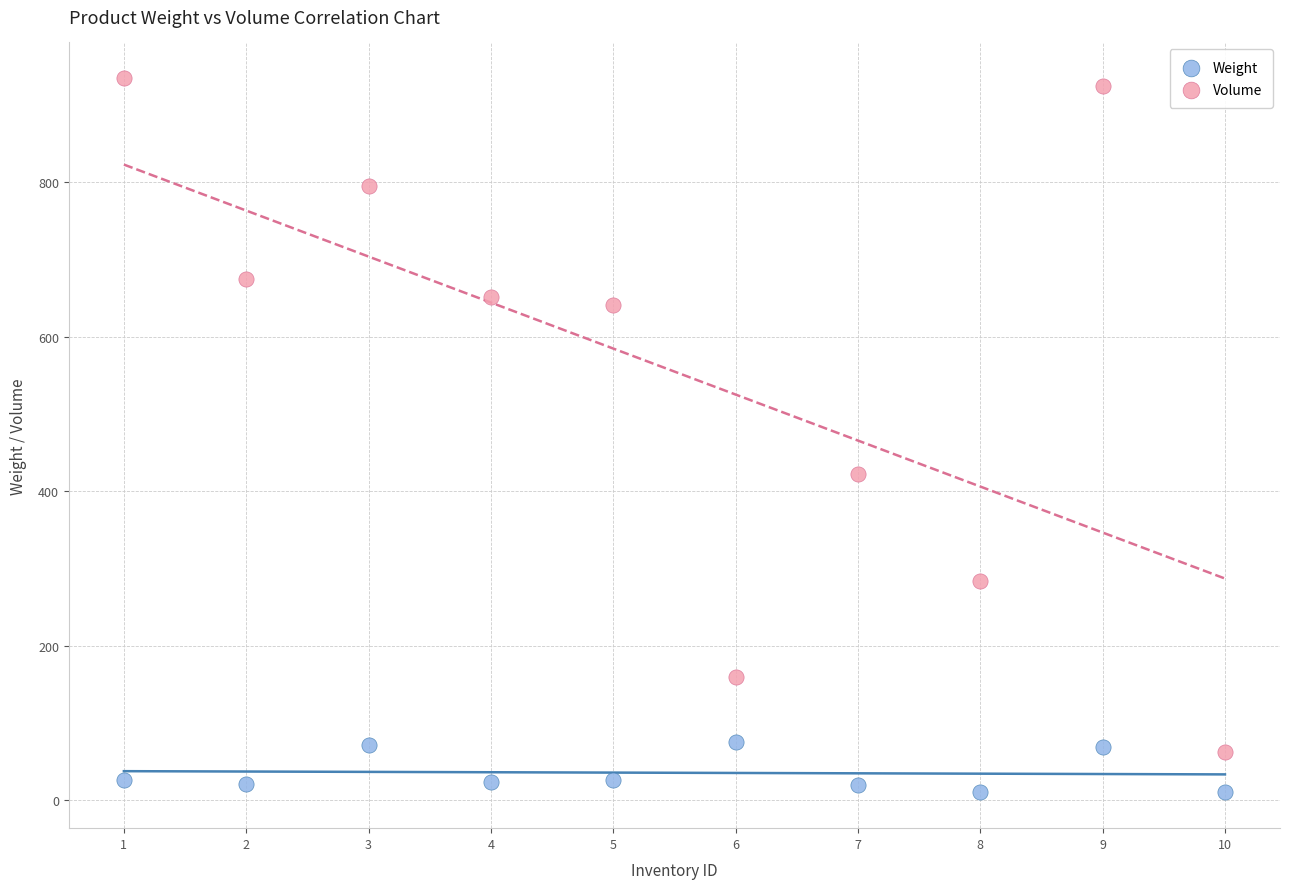

In the Volume series, what Y value is closest to 498?

422.9